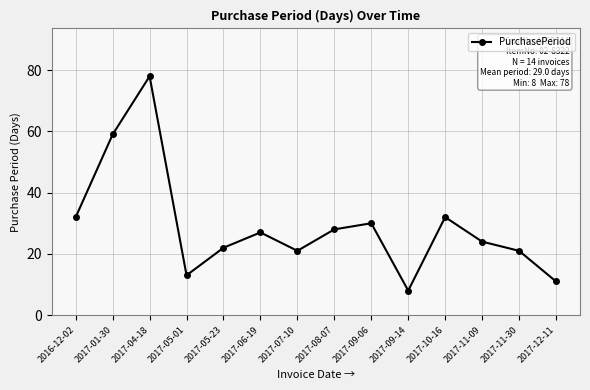

The chart shows a value of 7 at 2017-05-01. True or false?

False